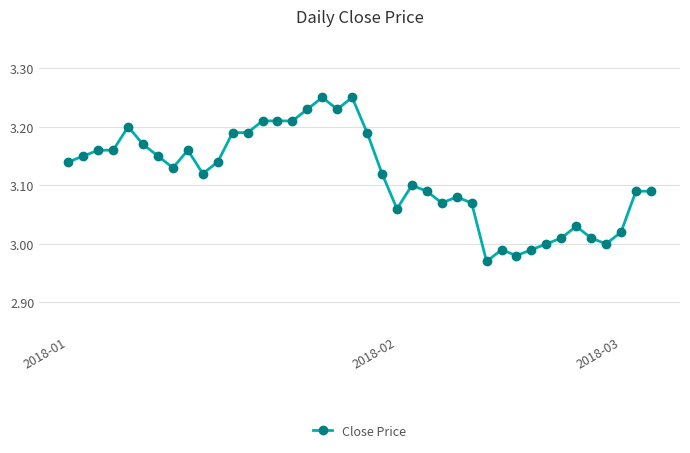

What is the sum of all values?

124.6